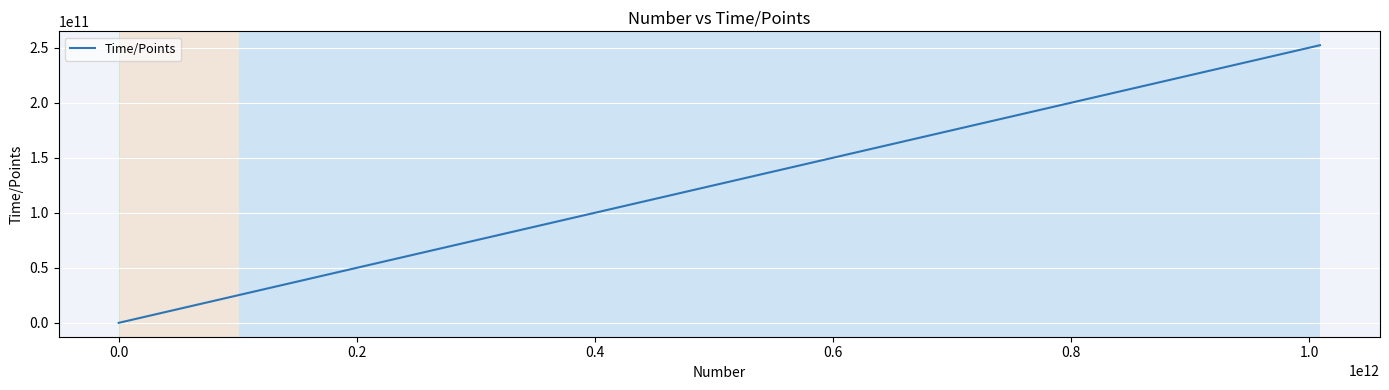

How many lines are shown in the chart?

1